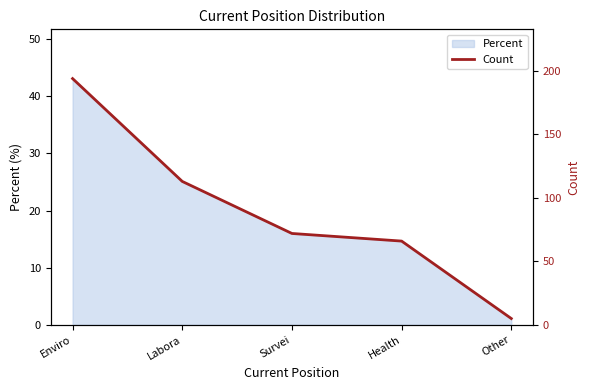

Approximately how many times larger is the value at Labora compared to Enviro?

0.6